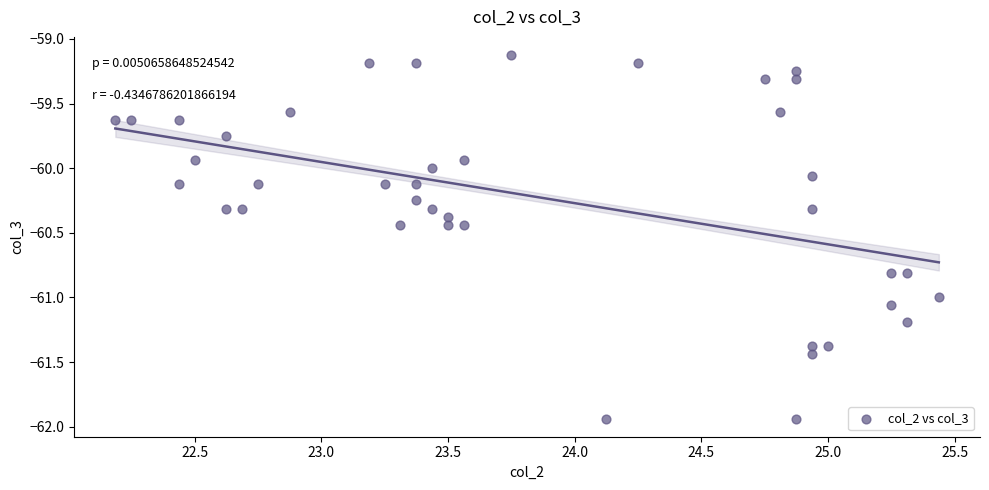

What is the range of Y values (max minus min)?

2.8